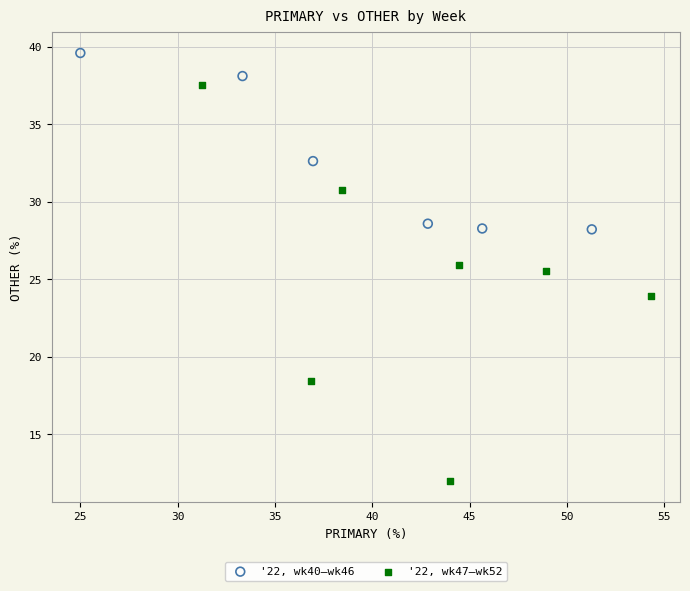

Which series has the largest Y range (max minus min)?

'22, wk47–wk52